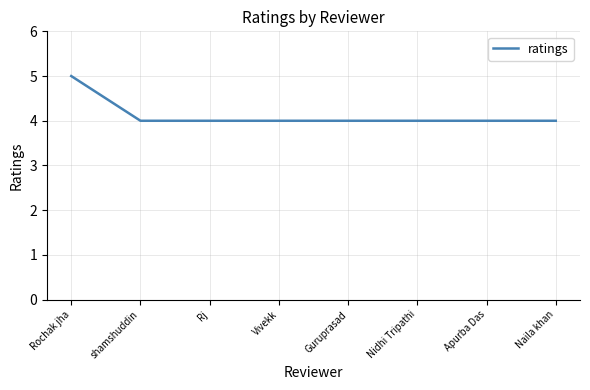

True or false: the data shows 7 at Rochak jha.

False